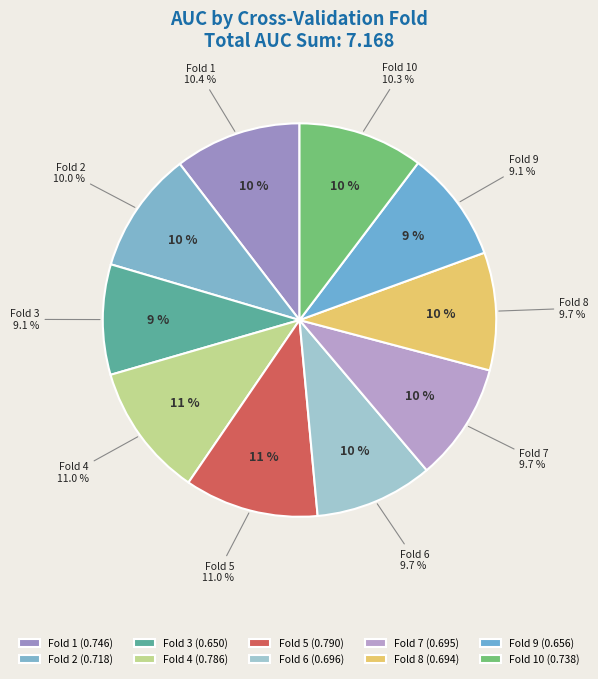

Does Fold 6 represent more than half of the total?

No